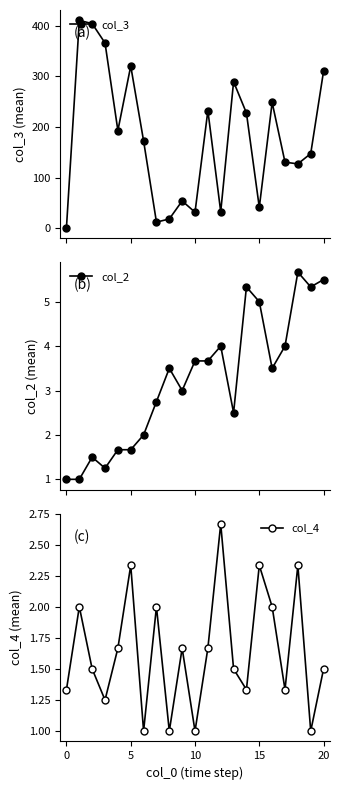

The value of col_4 at 18 is 4.1. True or false?

False